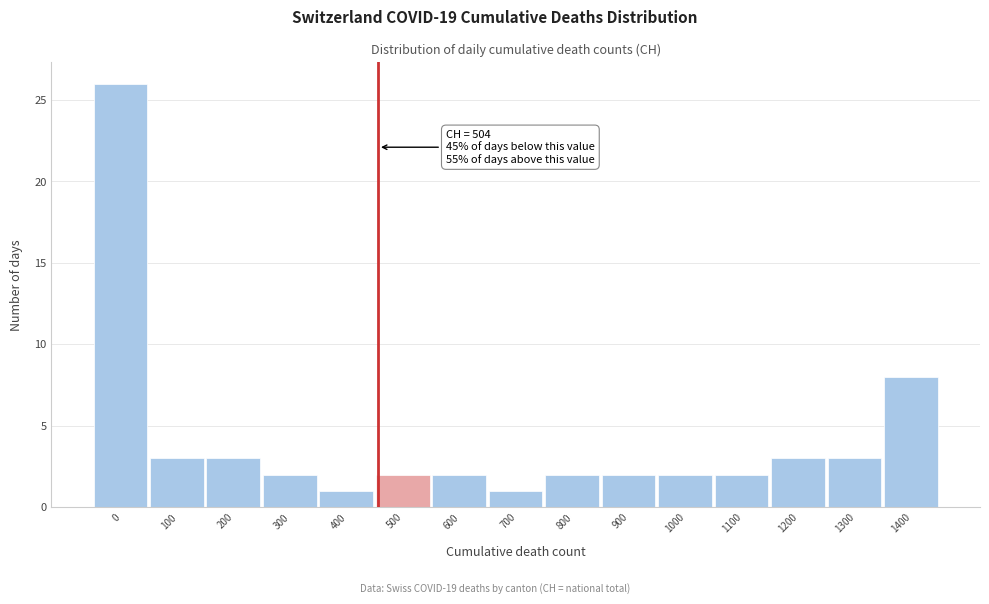

Reading left to right, list all the values displayed in this chart.

26	3	3	2	1	2	2	1	2	2	2	2	3	3	8